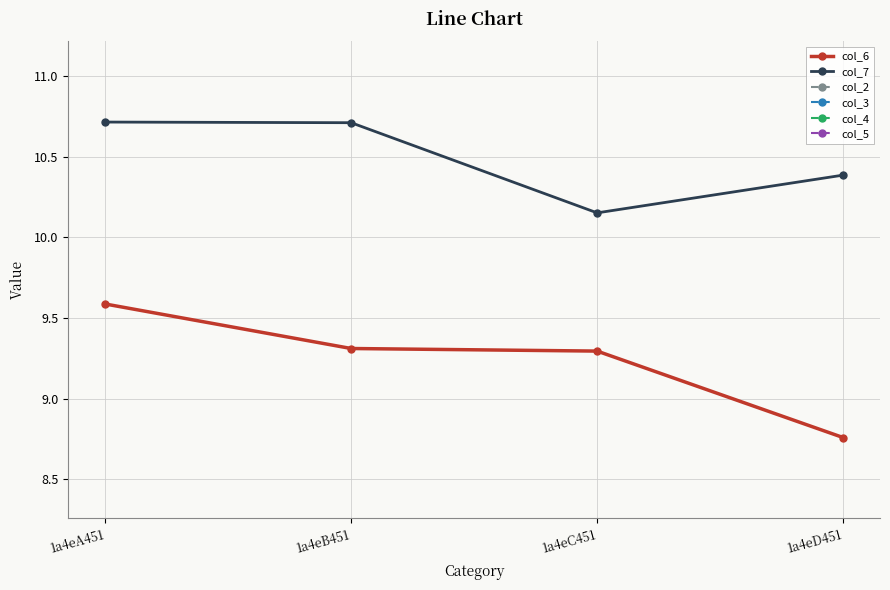

The value of col_6 at 1a4eD451 is 8.8. True or false?

True